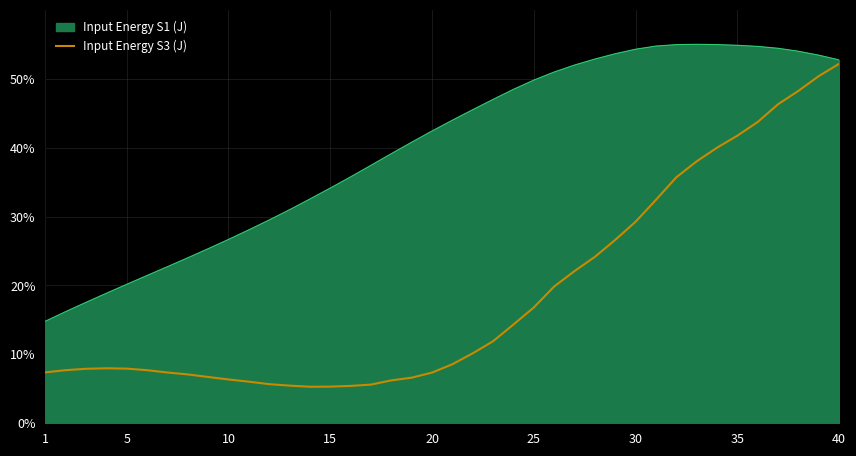

What is the maximum value shown in the chart?

55.0